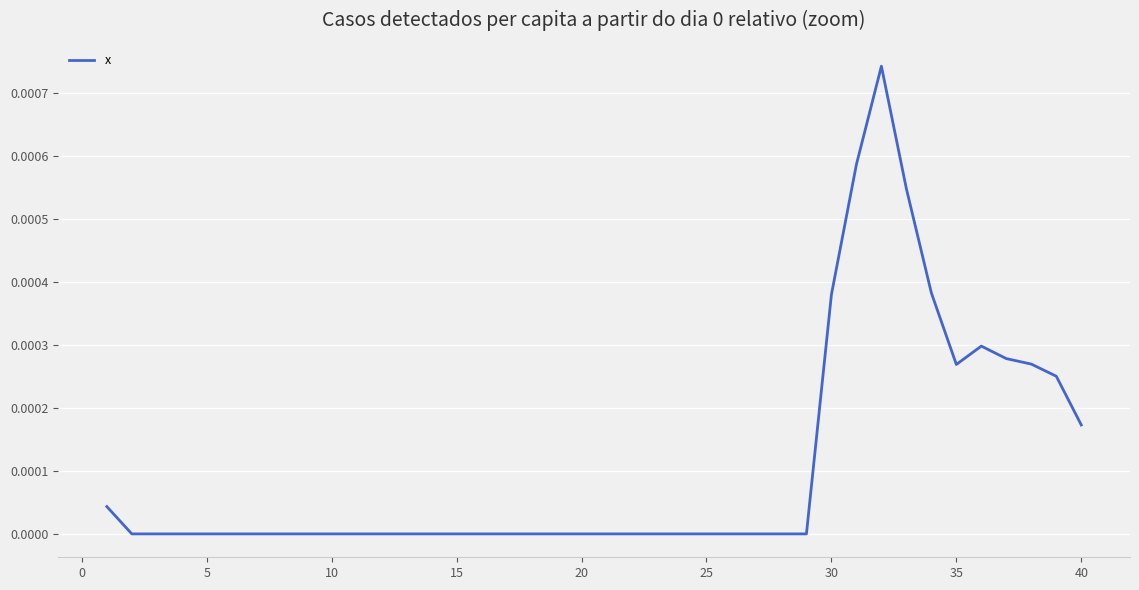

How many lines are shown in the chart?

1